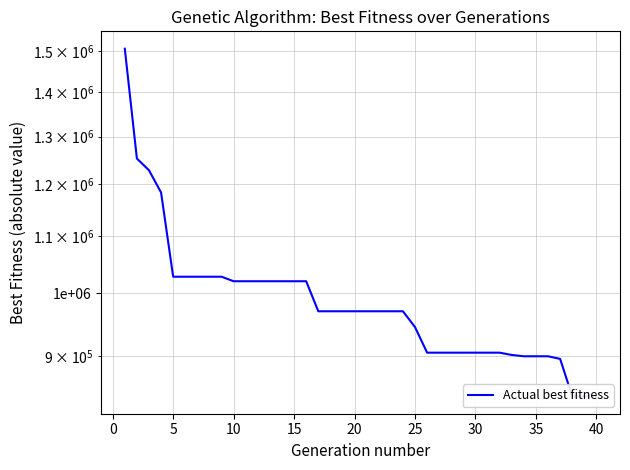

True or false: the data has more than 1 interior local peaks.

False